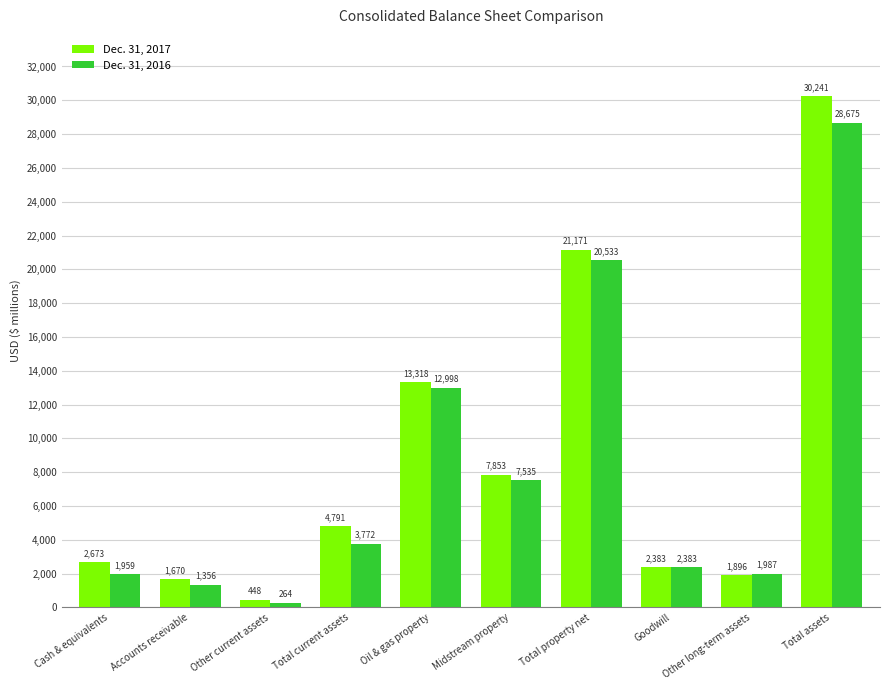

What is the difference between the highest and lowest values at Accounts receivable?

314